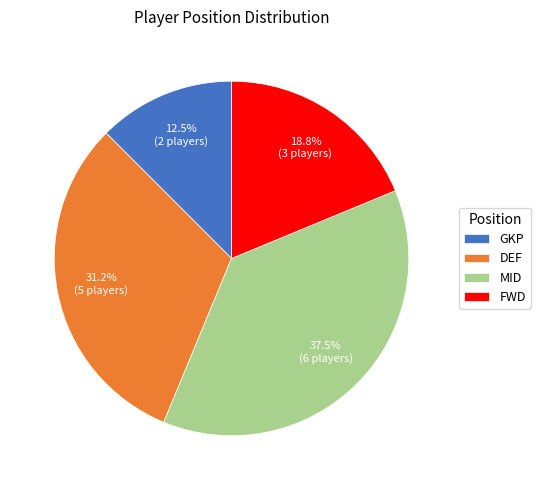

What percentage is the FWD slice, to the nearest percent?

19%